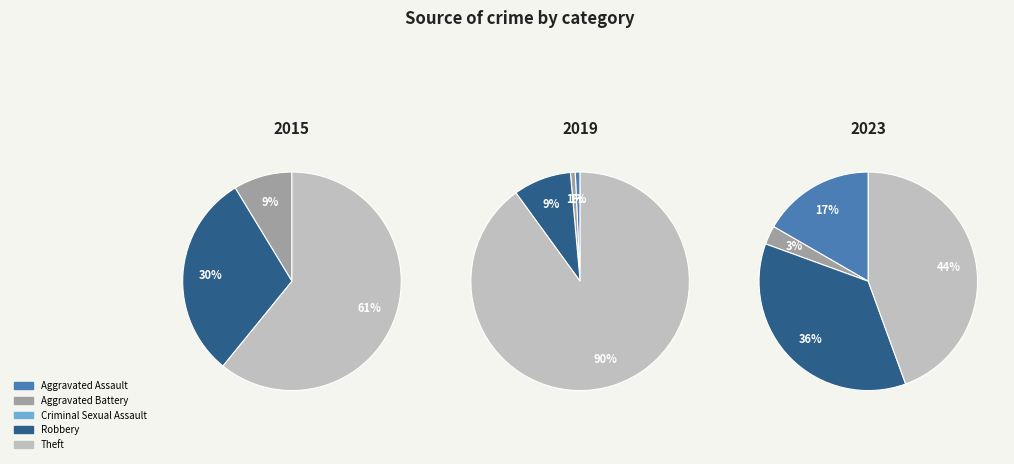

Count the number of slices in the pie.

5